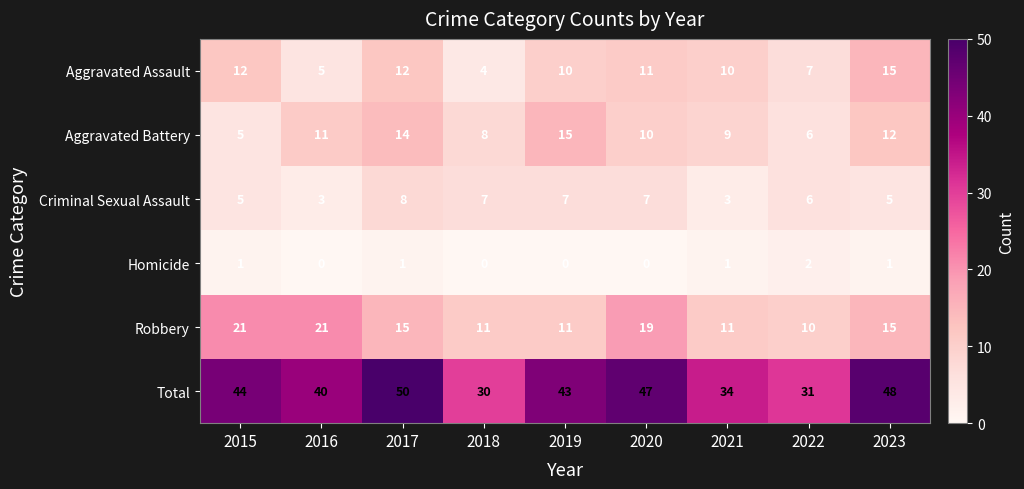

What is the greatest value displayed?

50